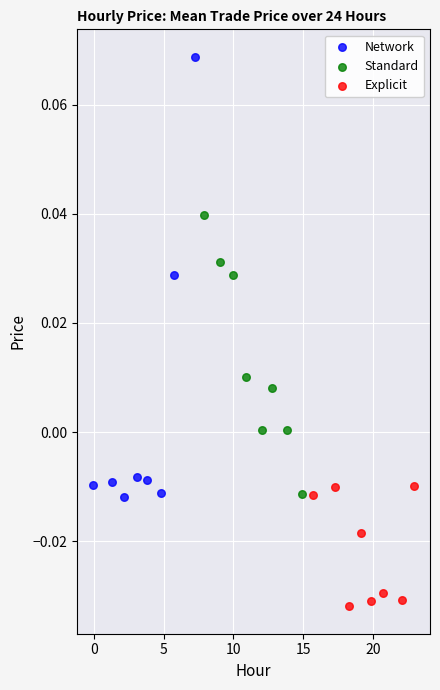

Which series reaches the maximum Y coordinate?

Network